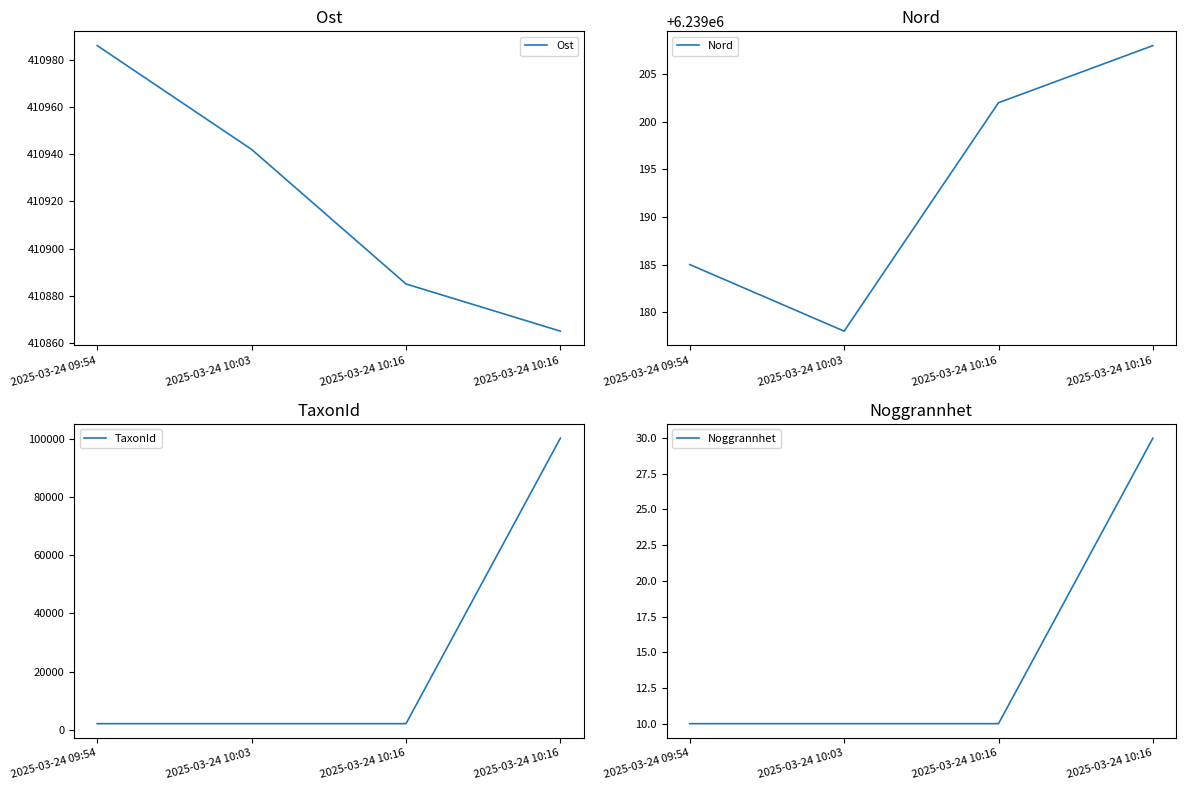

Which series has the widest spread of values?

TaxonId